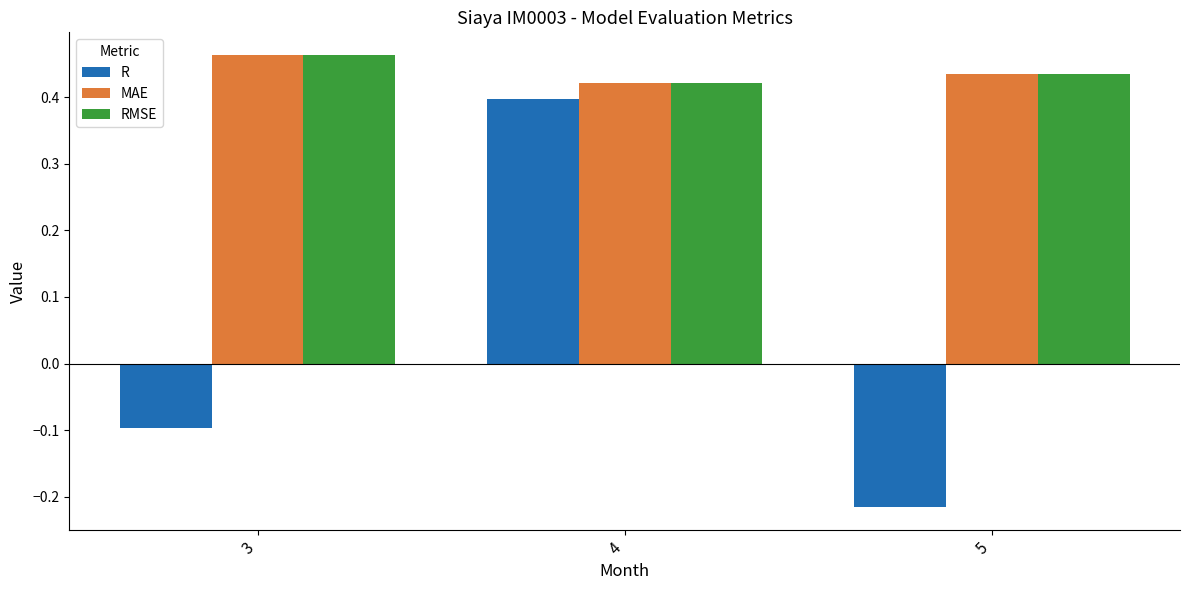

At which label does MAE reach its peak?

3